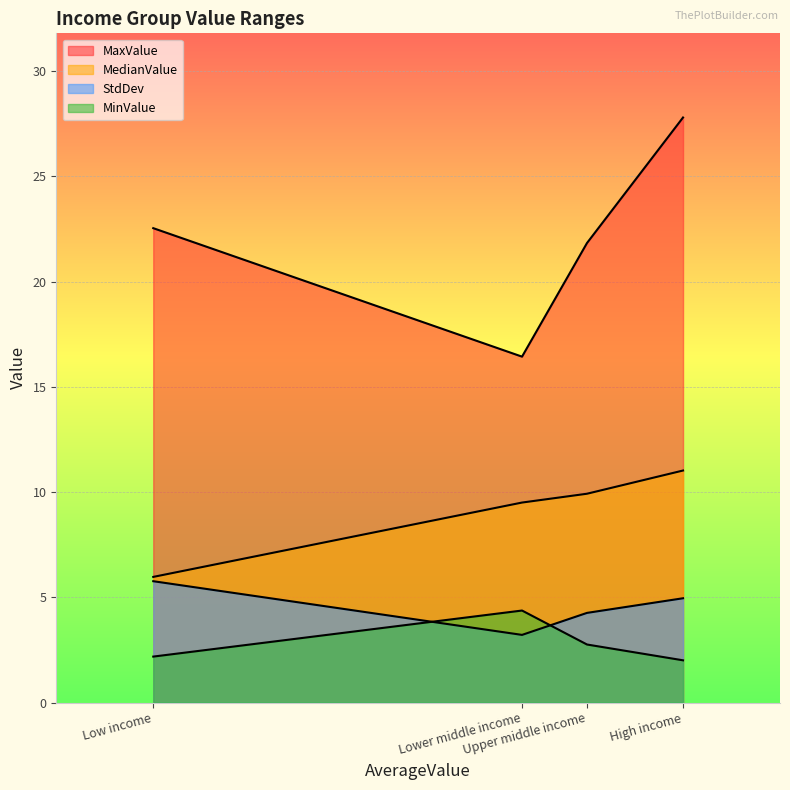

In MinValue, how many points are higher than both neighbors (excluding endpoints)?

1